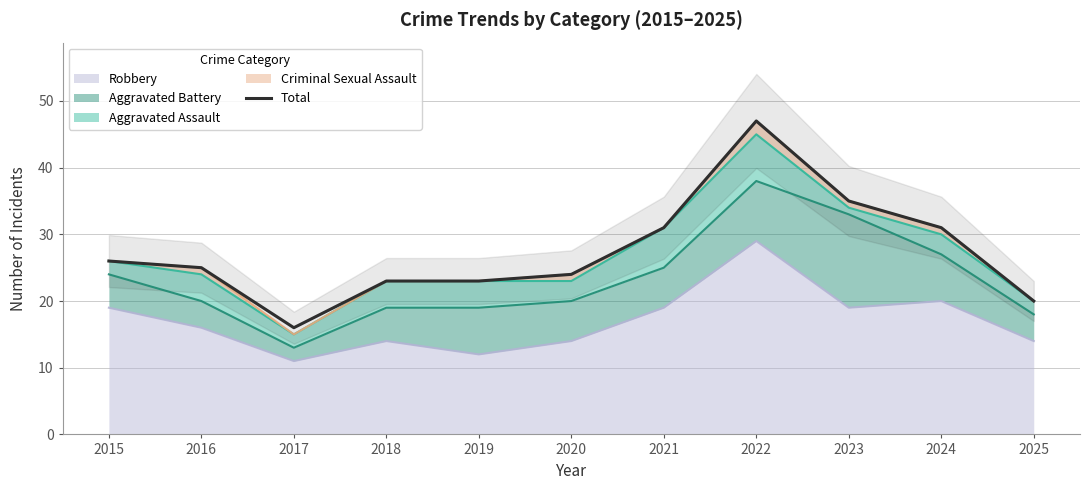

Reading left to right, transcribe all the data shown in this chart.

26	25	16	23	23	24	31	47	35	31	20